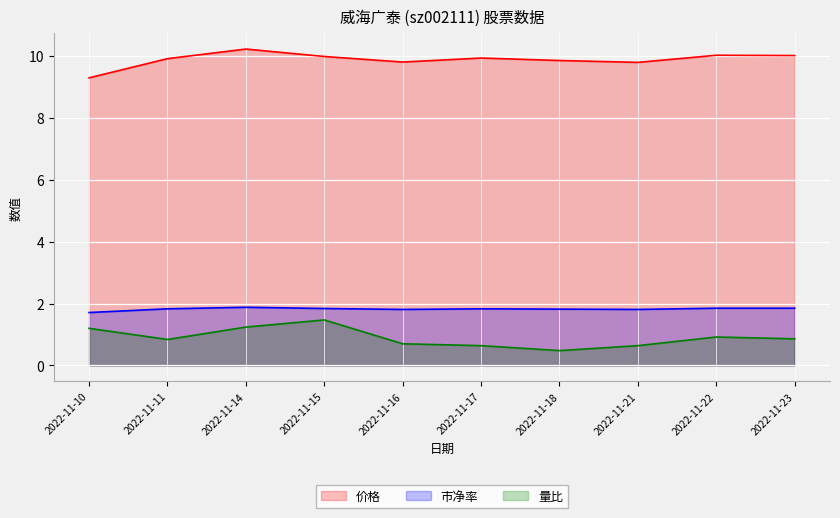

How many interior local valleys does the 市净率 series have?

2